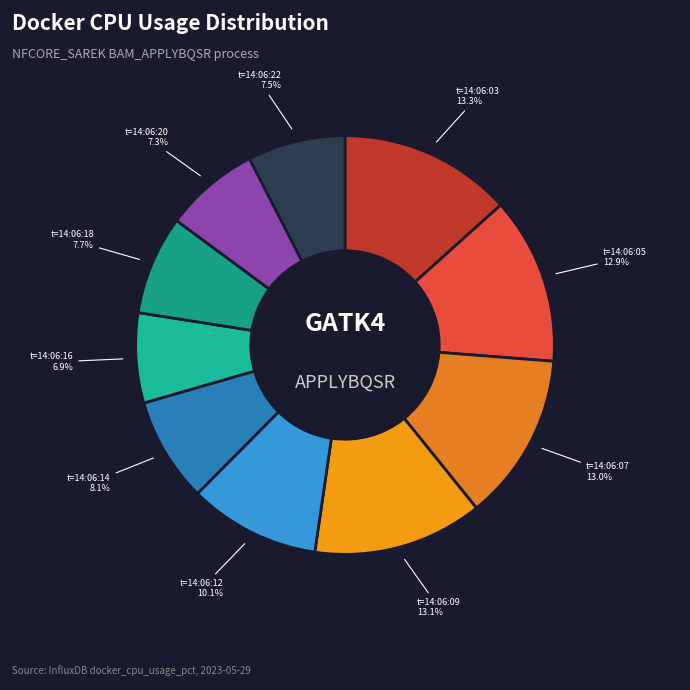

Between t=14:06:03 and t=14:06:14, which is larger?

t=14:06:03